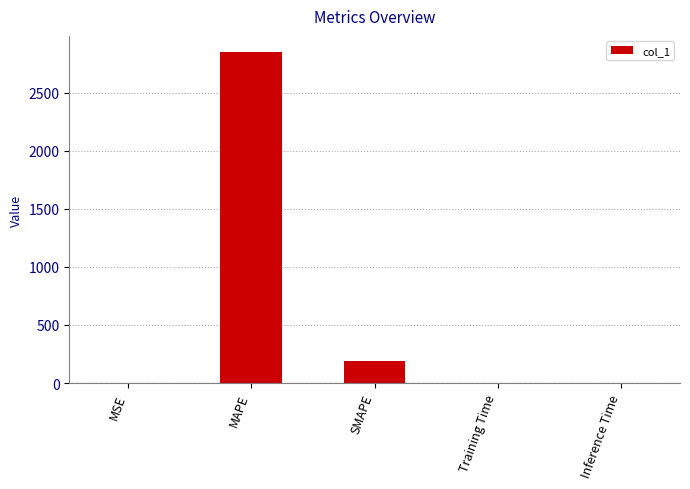

What is the greatest value displayed?

2846.2